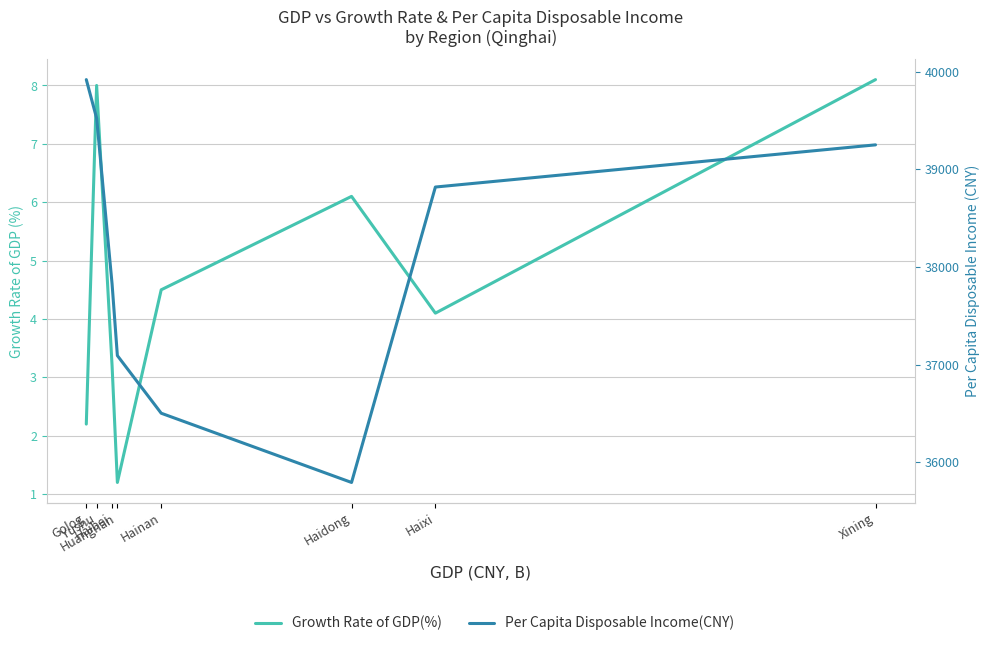

True or false: Per Capita Disposable Income(CNY) has more than 1 interior local peaks.

False